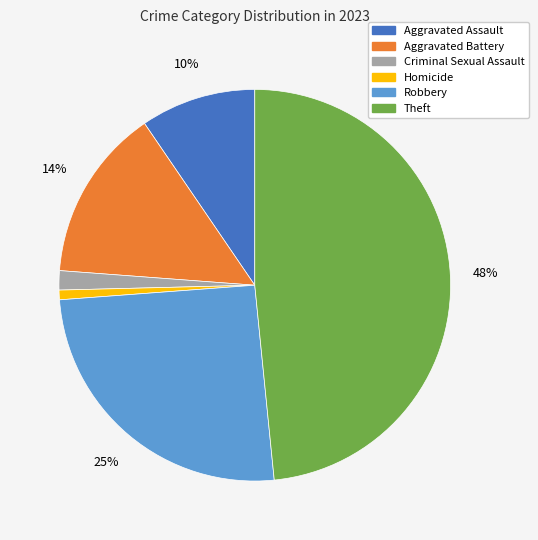

Is it true that Criminal Sexual Assault is 7% of the pie?

False